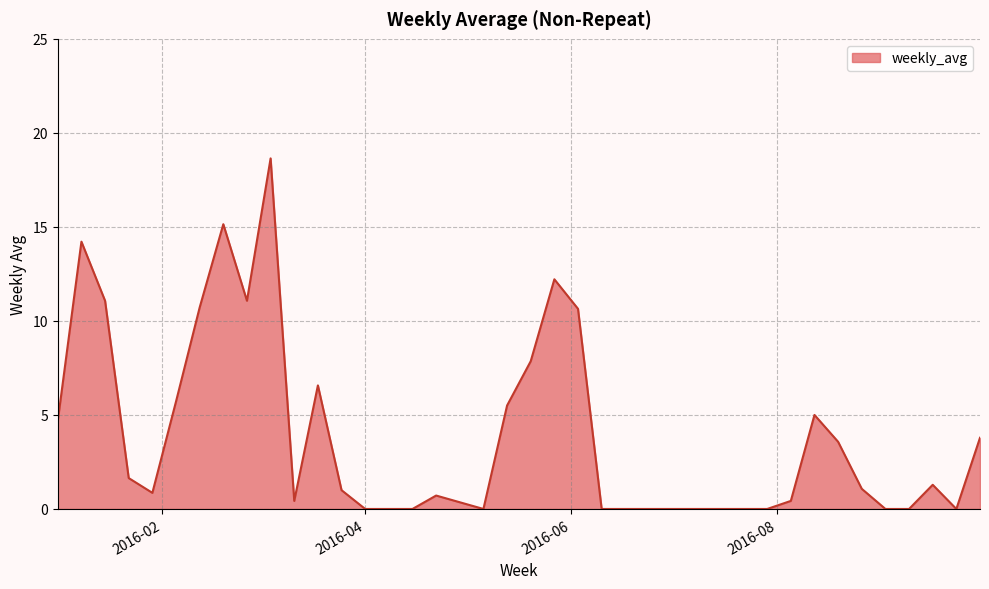

What is the difference between the maximum and minimum values?

18.6